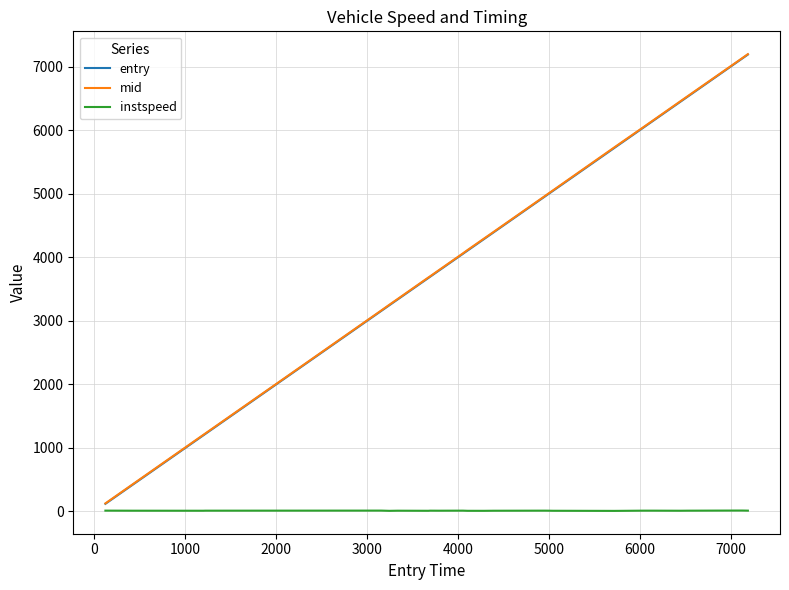

Which series has the largest range (max minus min)?

entry